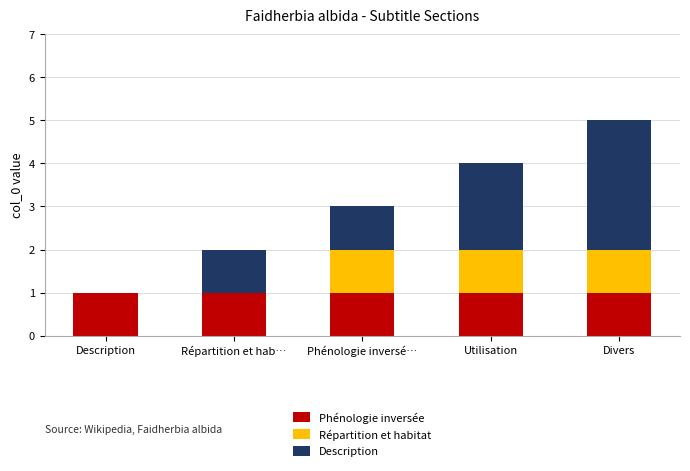

What is the total value across all series at Utilisation?

4